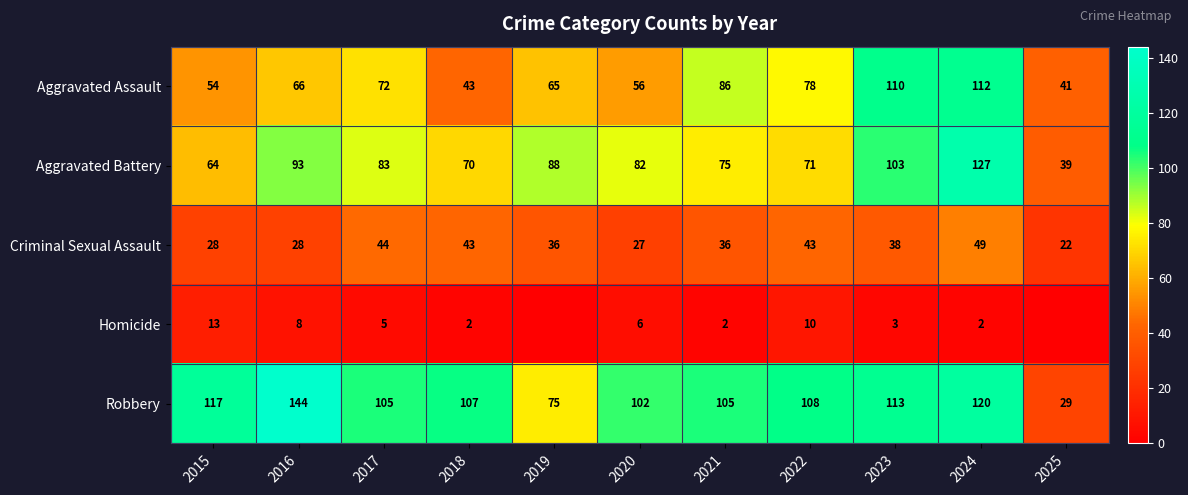

At how many categories does at least one series exceed 20?

11